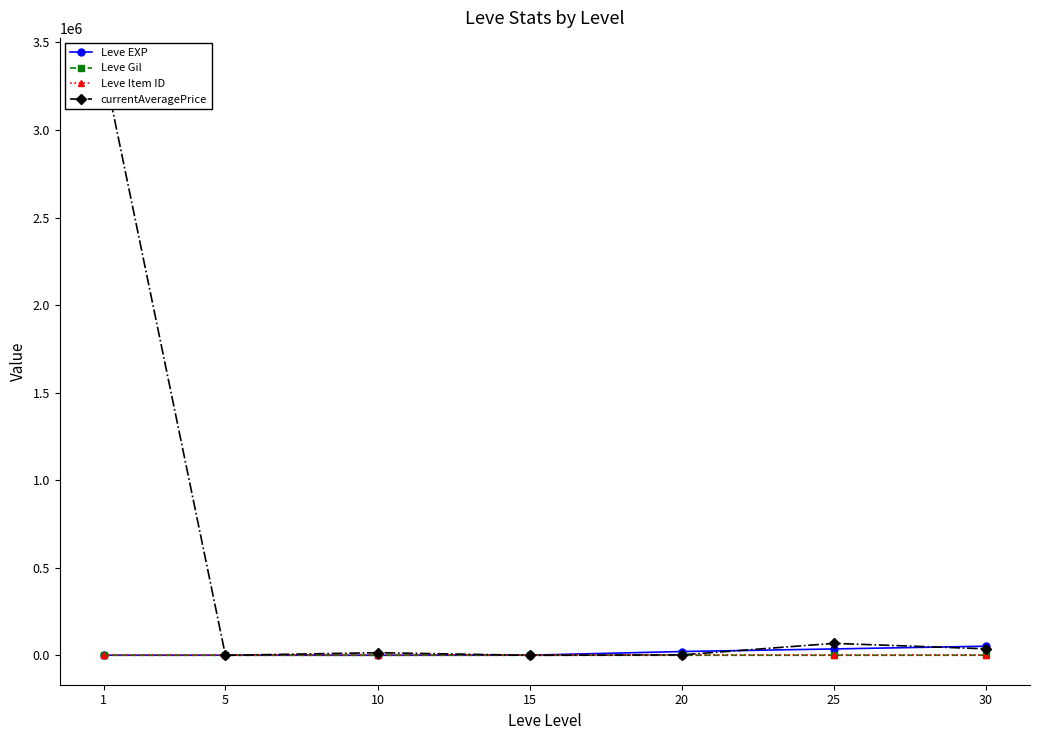

What are all the series names shown in the legend?

Leve EXP, Leve Gil, Leve Item ID, currentAveragePrice